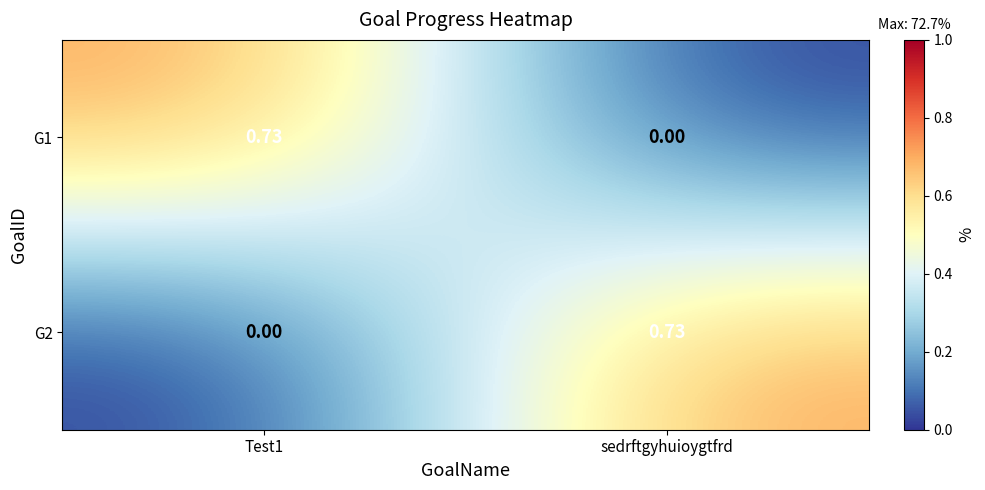

How many categories are shown in the chart?

2